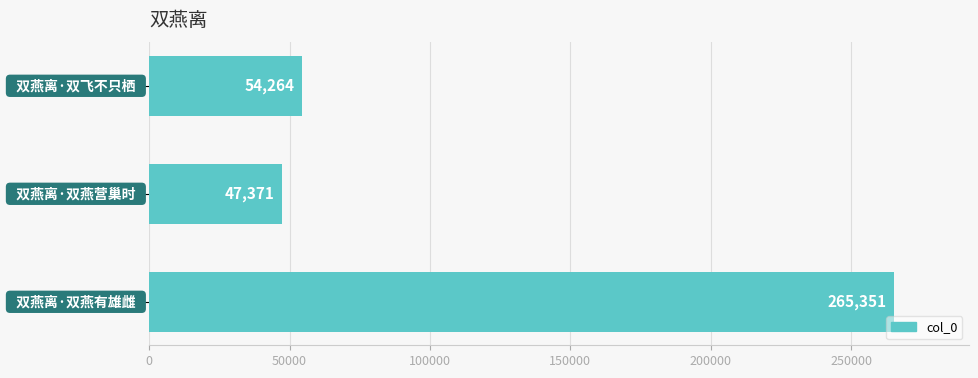

What is the maximum value shown in the chart?

265351